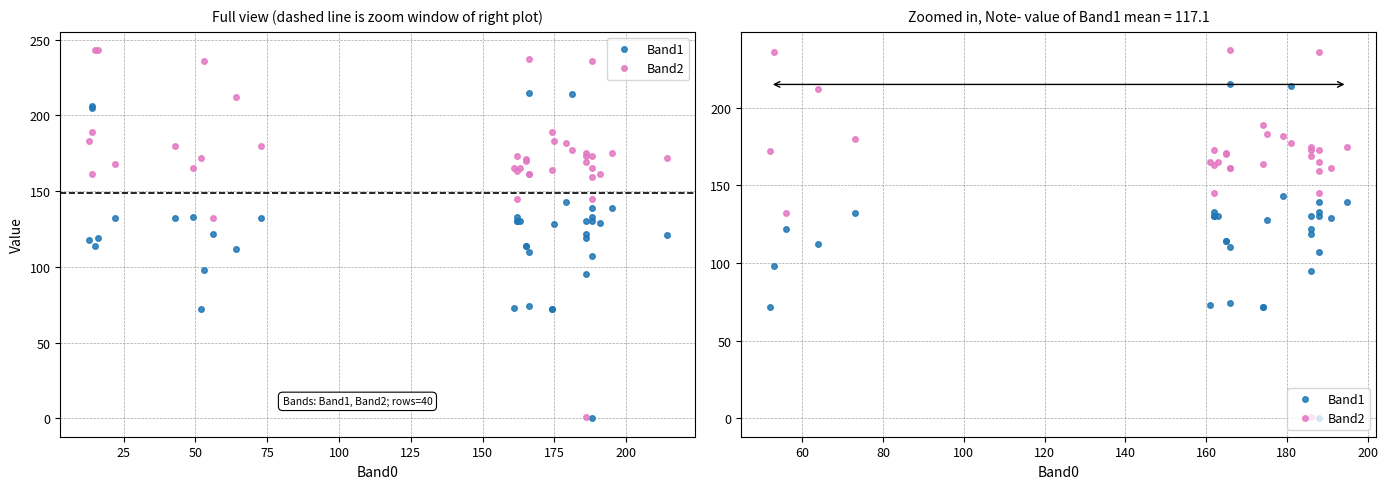

Rank the series by their maximum value, from highest to lowest.

Band2, Band1